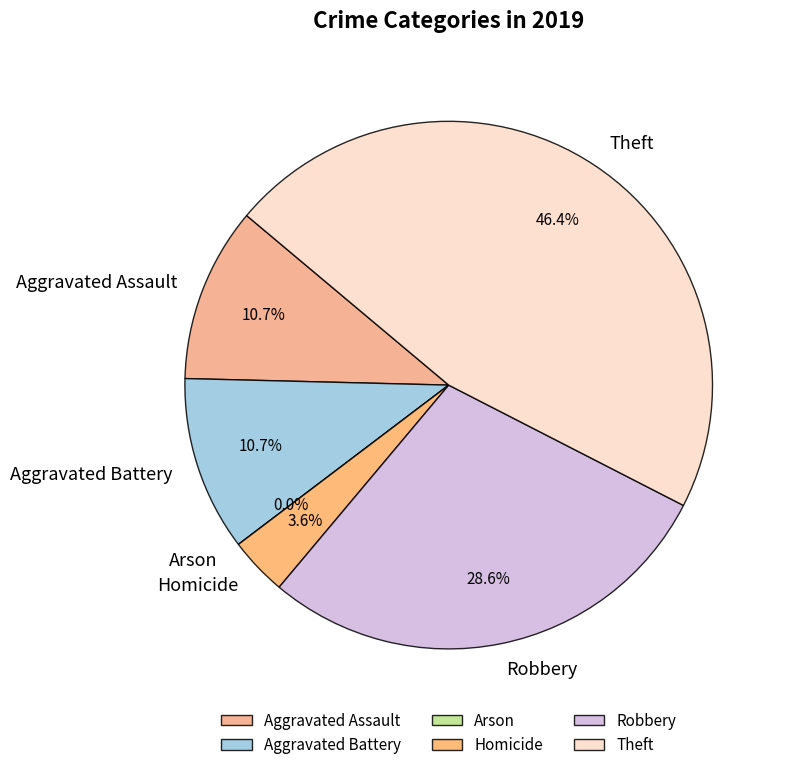

Is it true that Theft is 57% of the pie?

False